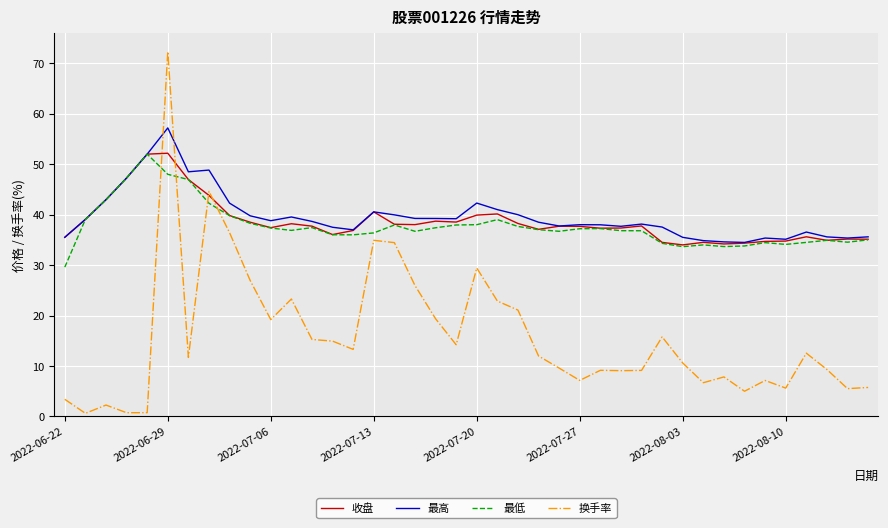

What is the highest value of the 最低 series?

52.0